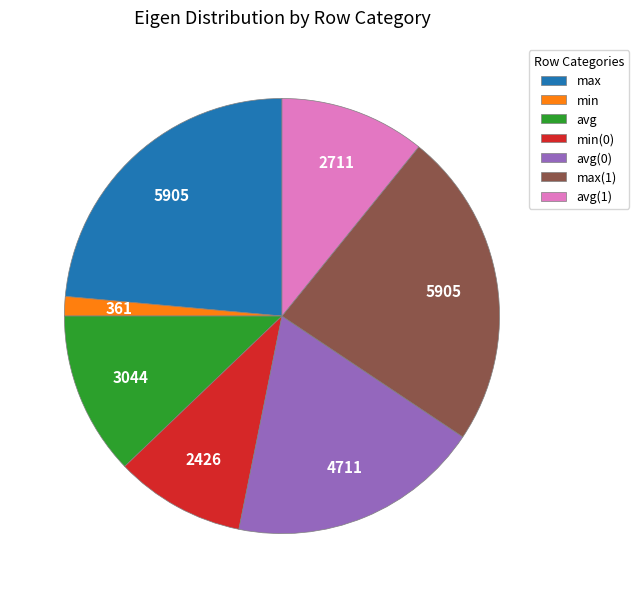

The avg(0) slice represents 26% of the pie. True or false?

False